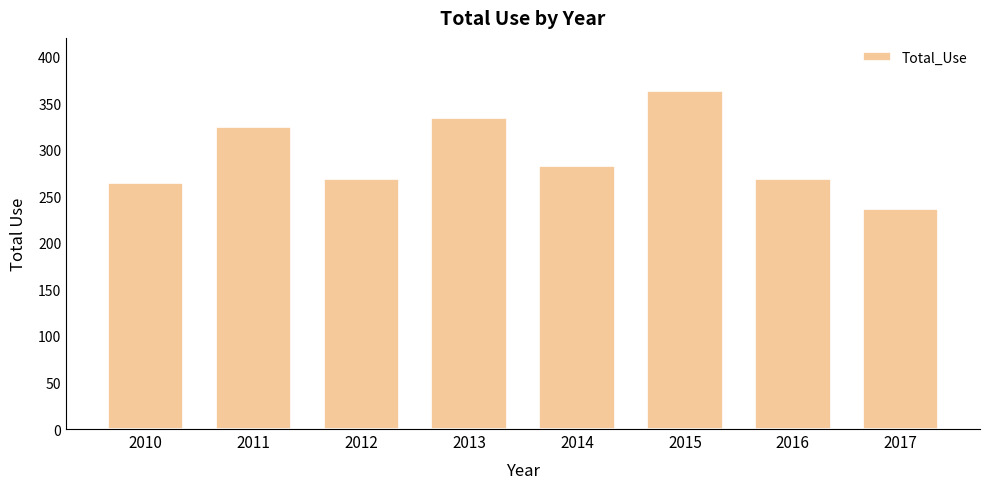

Reading right to left, extract all data points from this chart.

2017=236	2016=268	2015=363	2014=282	2013=334	2012=268	2011=324	2010=264